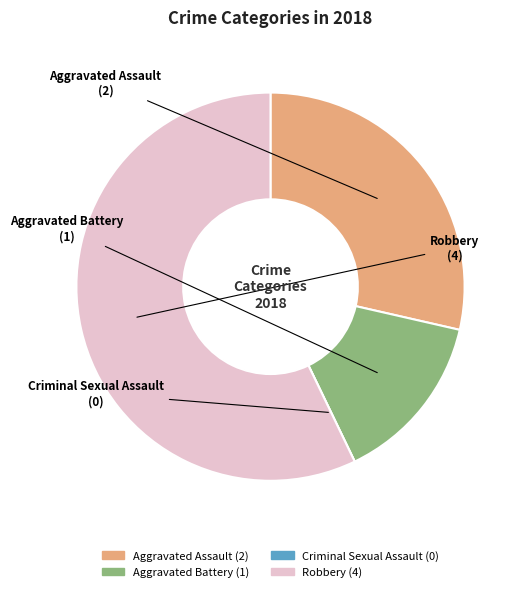

Approximately how many times larger is the value at Aggravated Assault compared to Robbery?

0.5